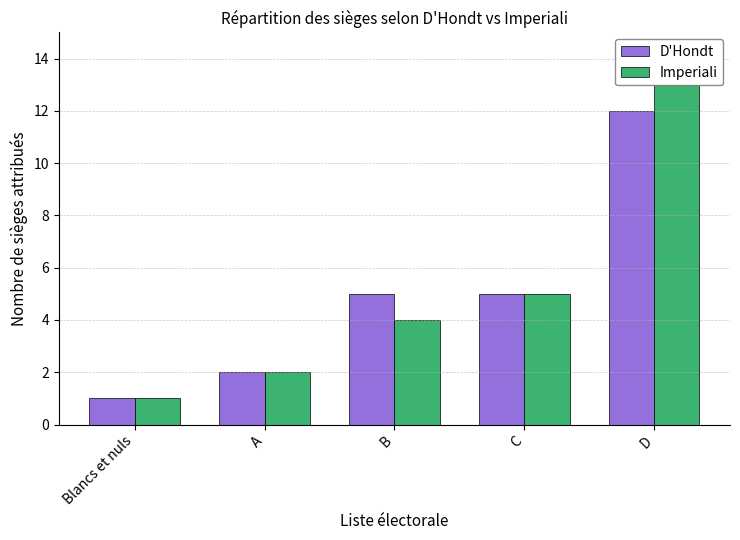

What is the maximum value shown in the chart?

13